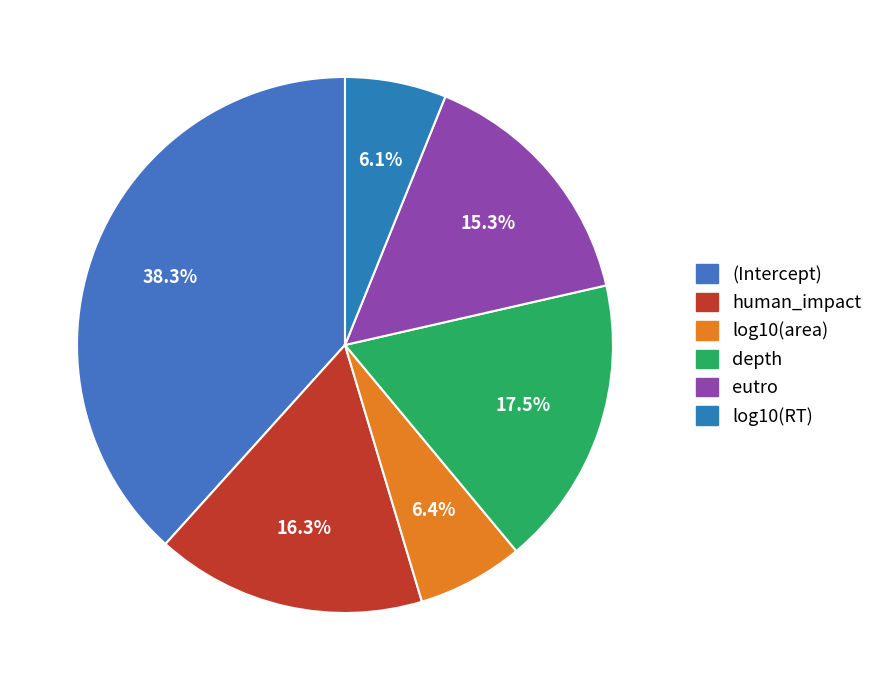

Does any single category account for the majority?

No